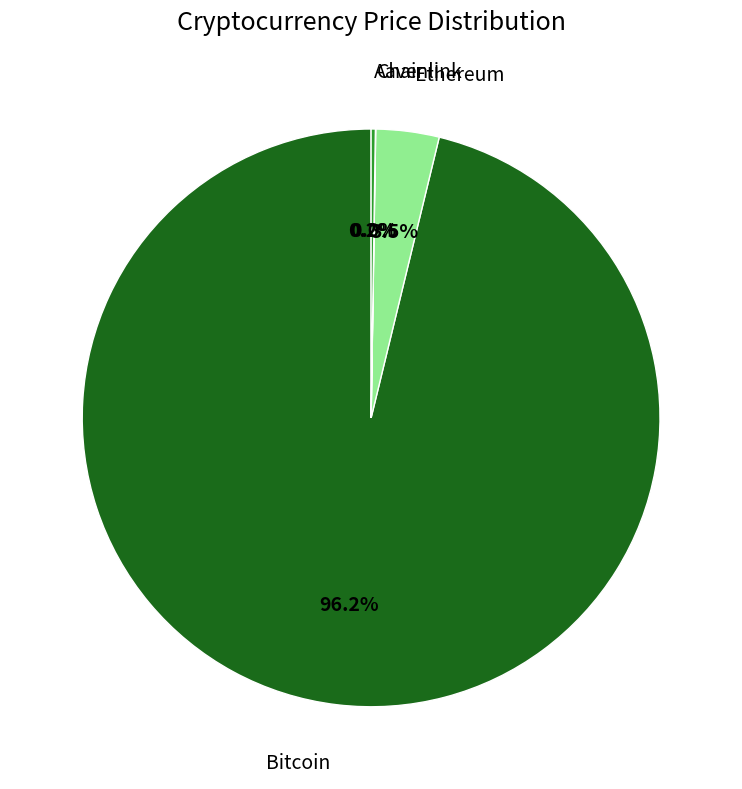

Is there any slice that represents more than half of the pie?

Yes